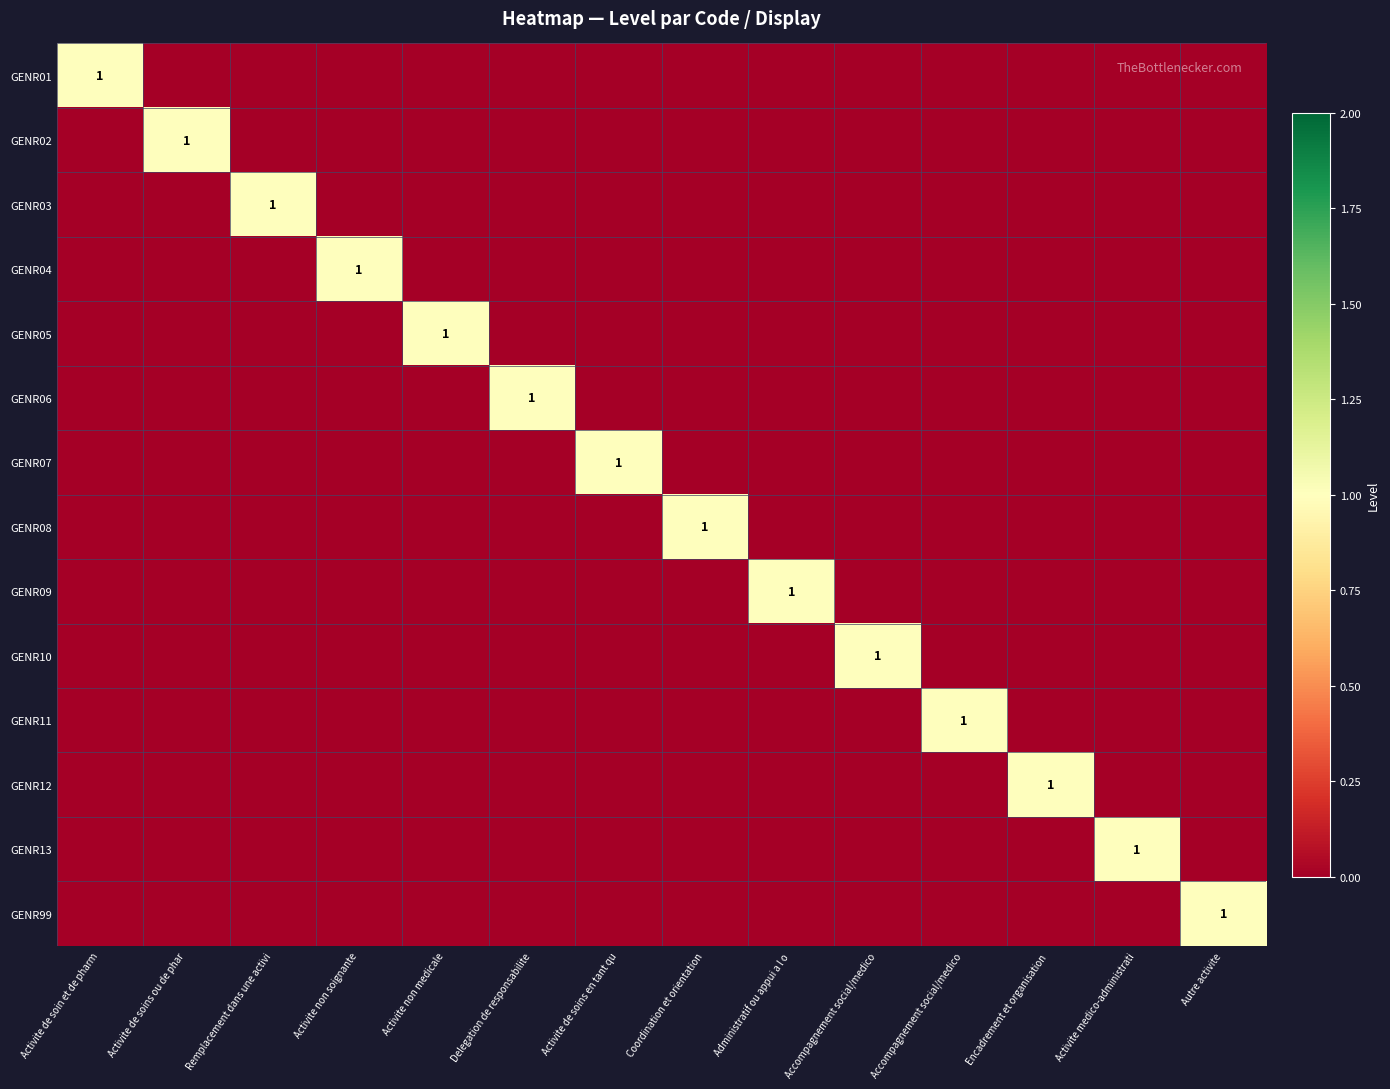

Which label corresponds to the smallest value in the chart?

Activite de soins ou de phar